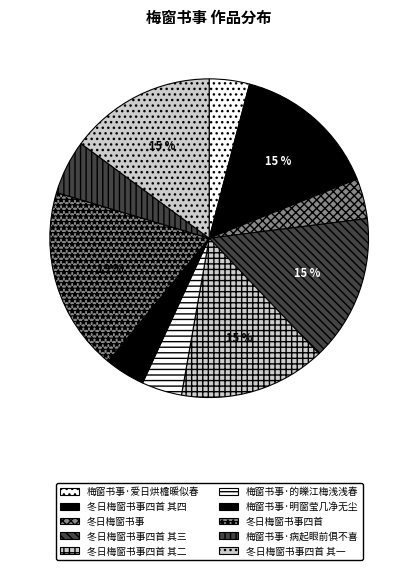

Approximately how many times larger is the value at 冬日梅窗书事四首 其二 compared to 梅窗书事·爱日烘檐暖似春?

3.7